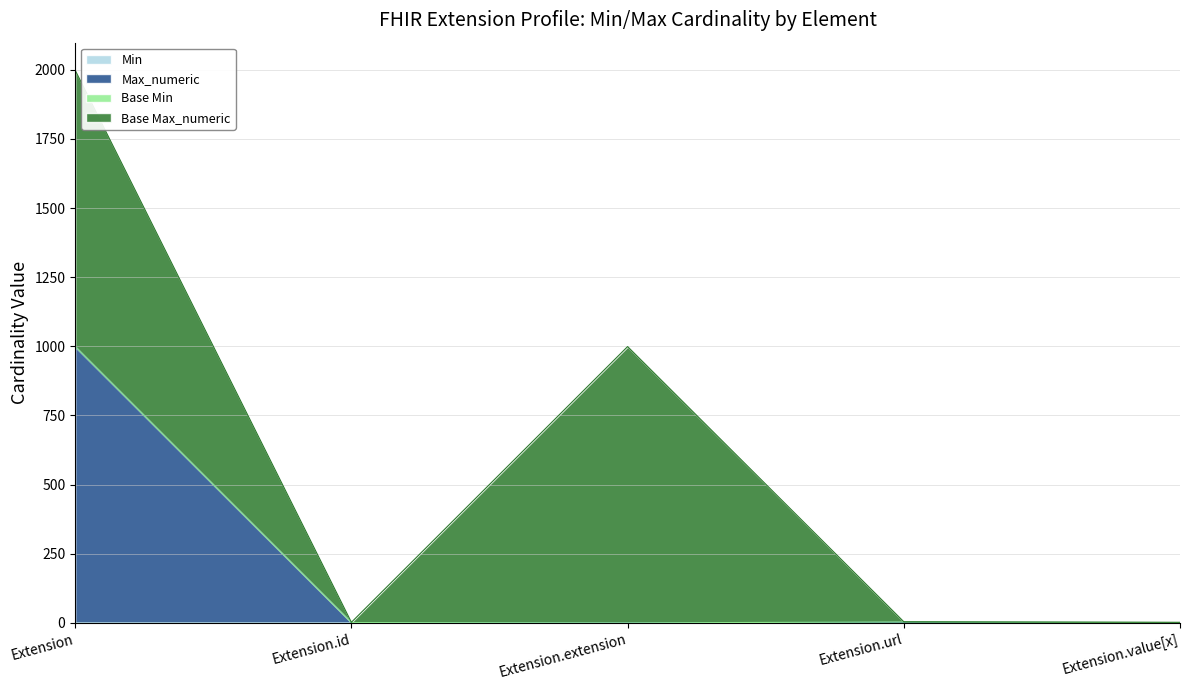

What is the difference between the Min values at Extension.url and Extension.extension?

1